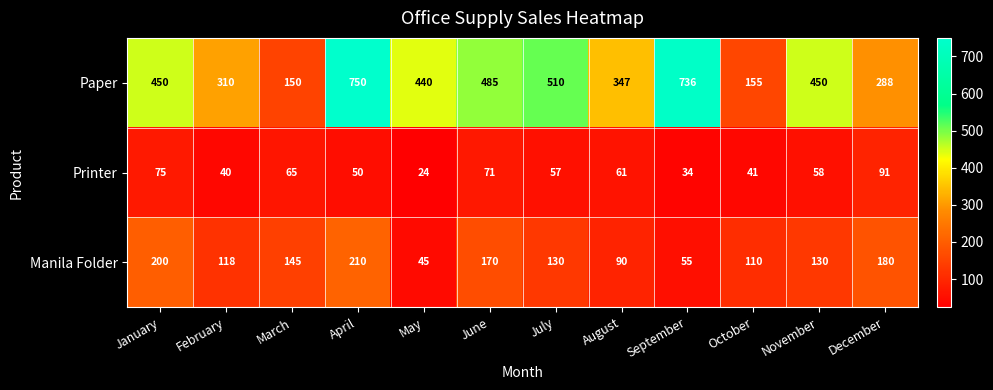

Which series has the largest range (max minus min)?

Paper